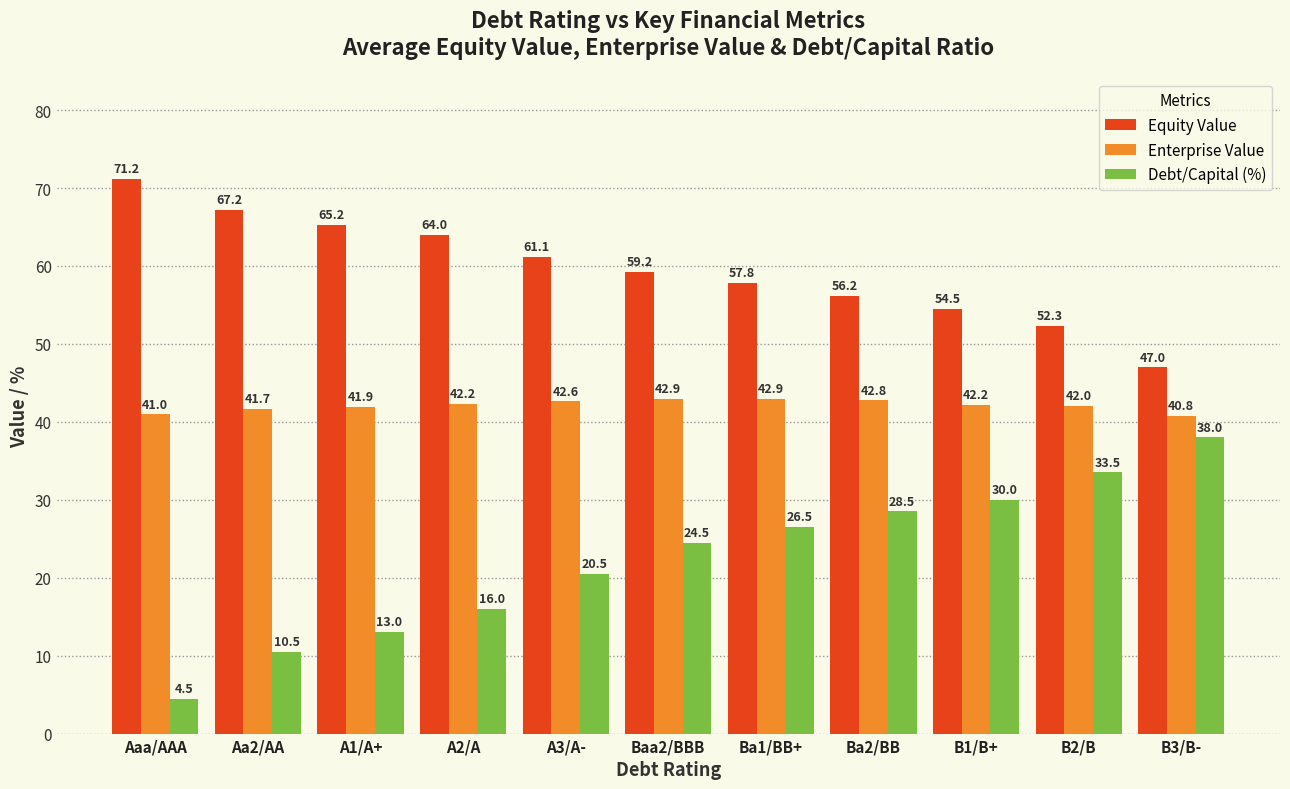

How many bars are there in total?

33